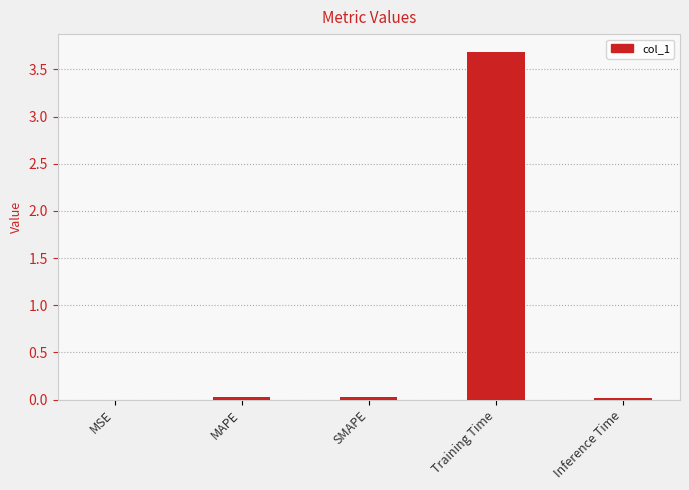

What is the greatest value displayed?

3.7